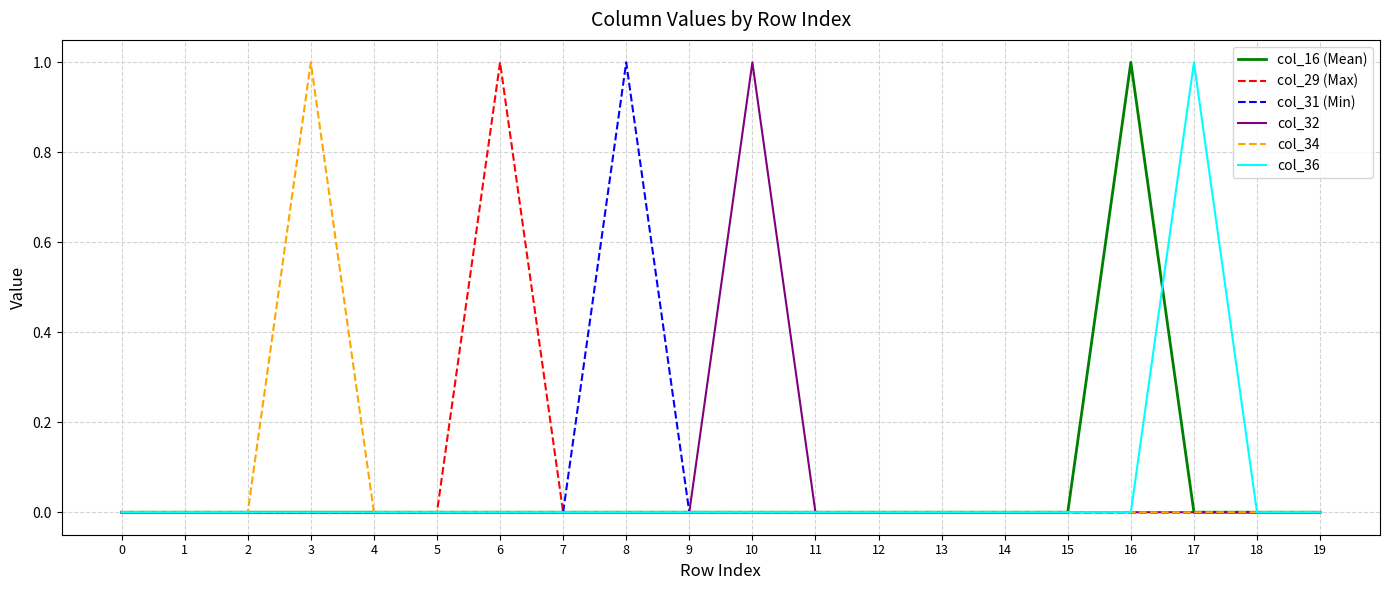

Count the col_34 values in the range 0 to 1.

20